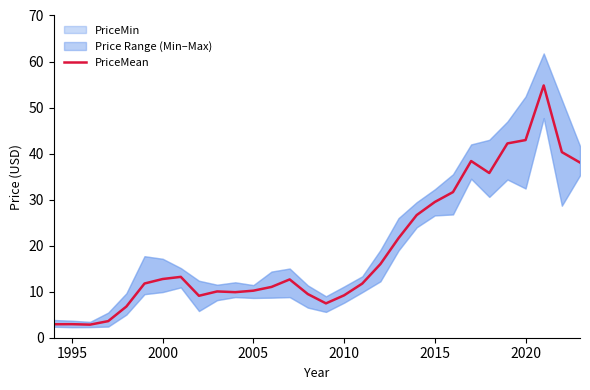

What is the highest value of the PriceMean series?

54.8